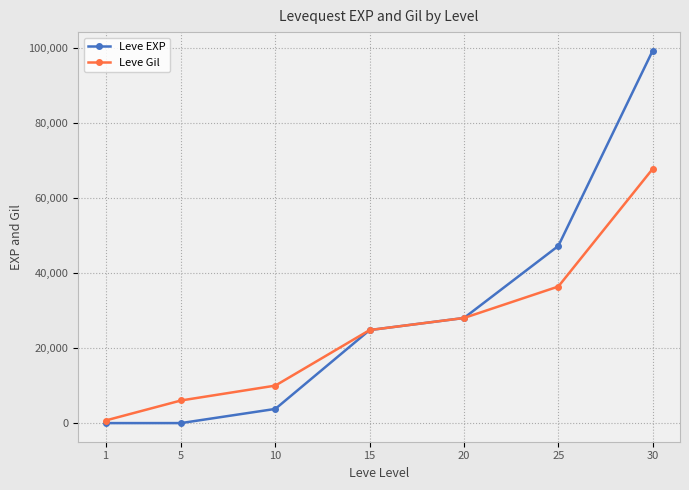

Count the number of data series in this chart.

2